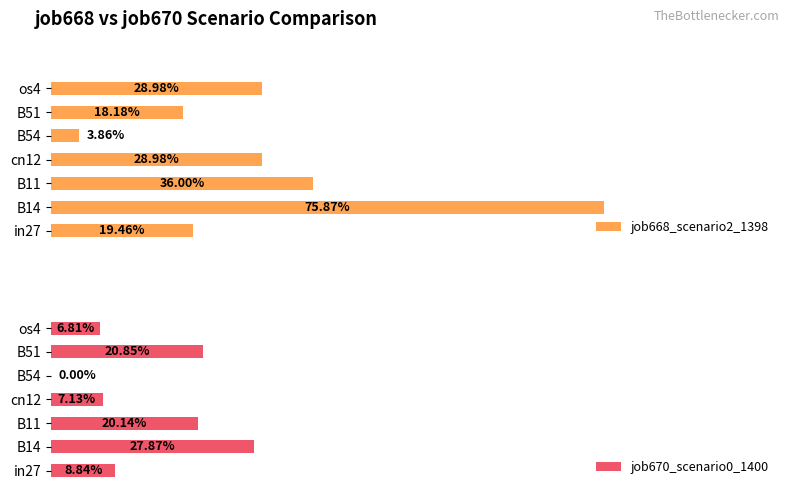

True or false: job668_scenario2_1398 has a value of 0.2 at B51.

True